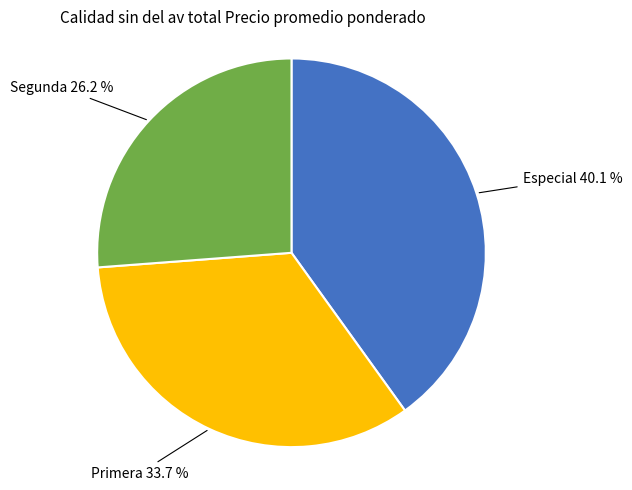

To the nearest percent, what is the difference between the Segunda and Primera slice percentages?

8%